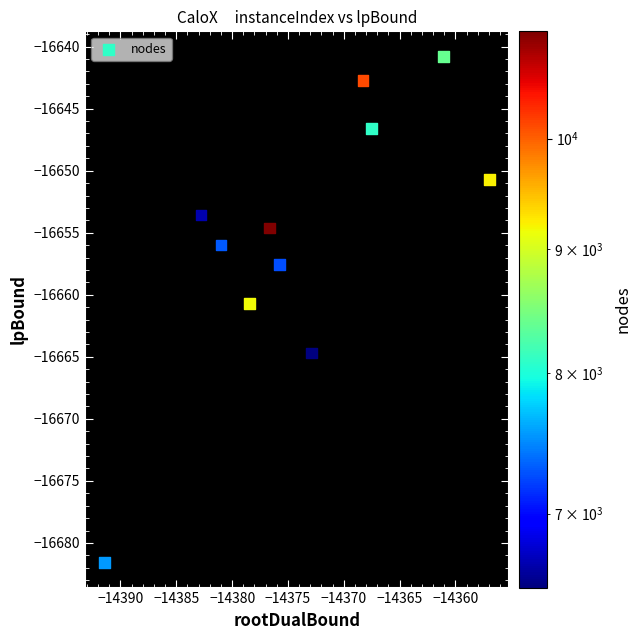

What is the average Y value?

-16655.4